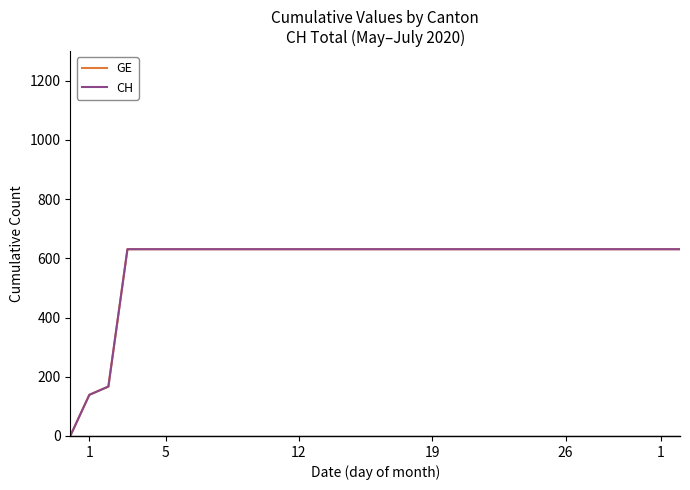

What is the highest value of the CH series?

631